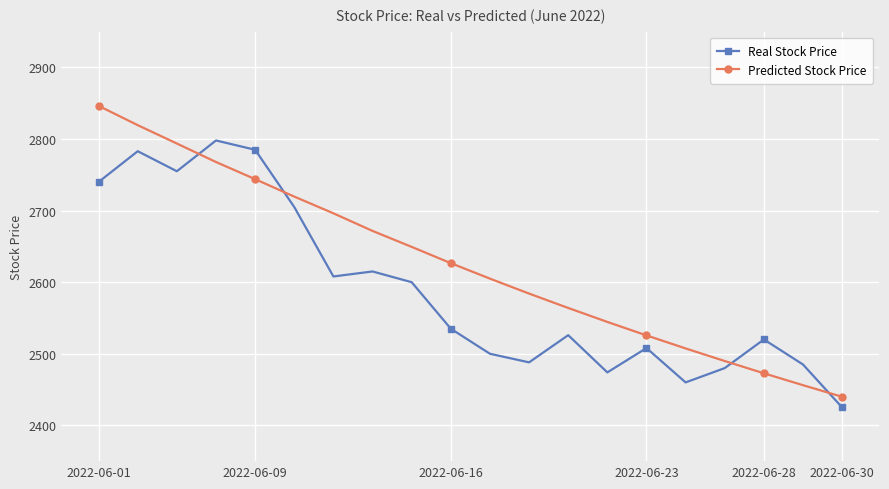

Which series has the largest total across all categories?

Predicted Stock Price